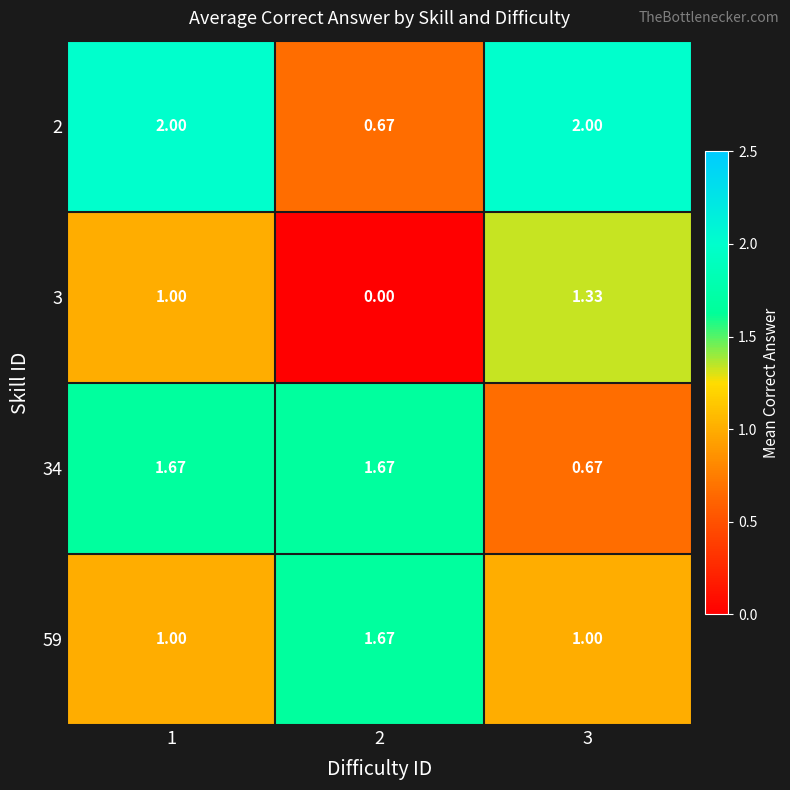

Between 3 and 2, which is larger?

3